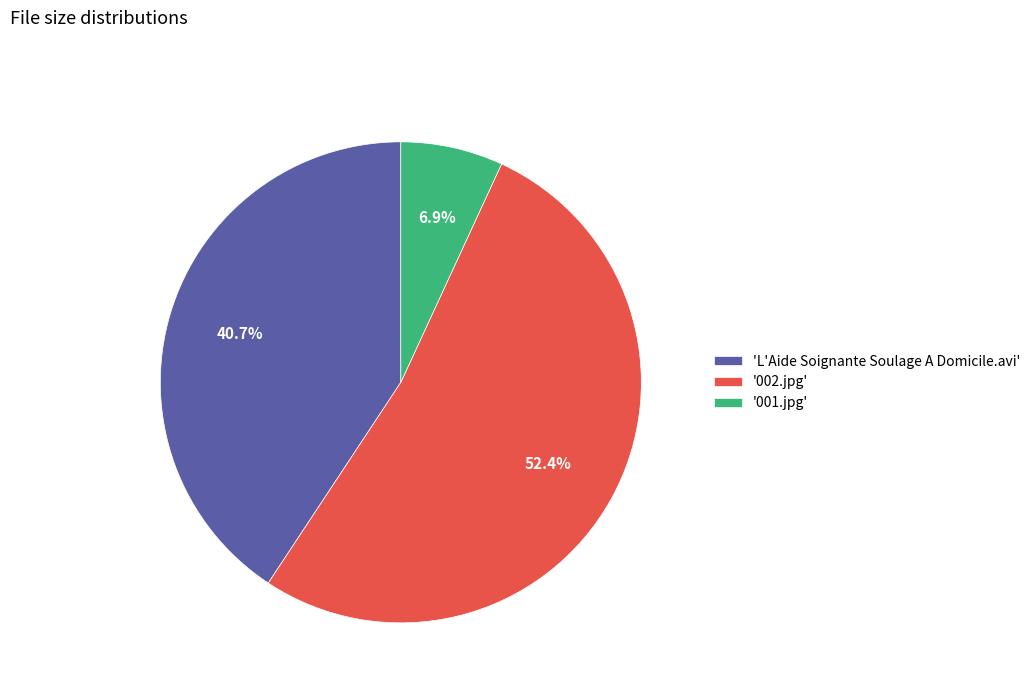

Combined, what portion of the pie is 'L'Aide Soignante Soulage A Domicile.avi' and '001.jpg'?

47.6%